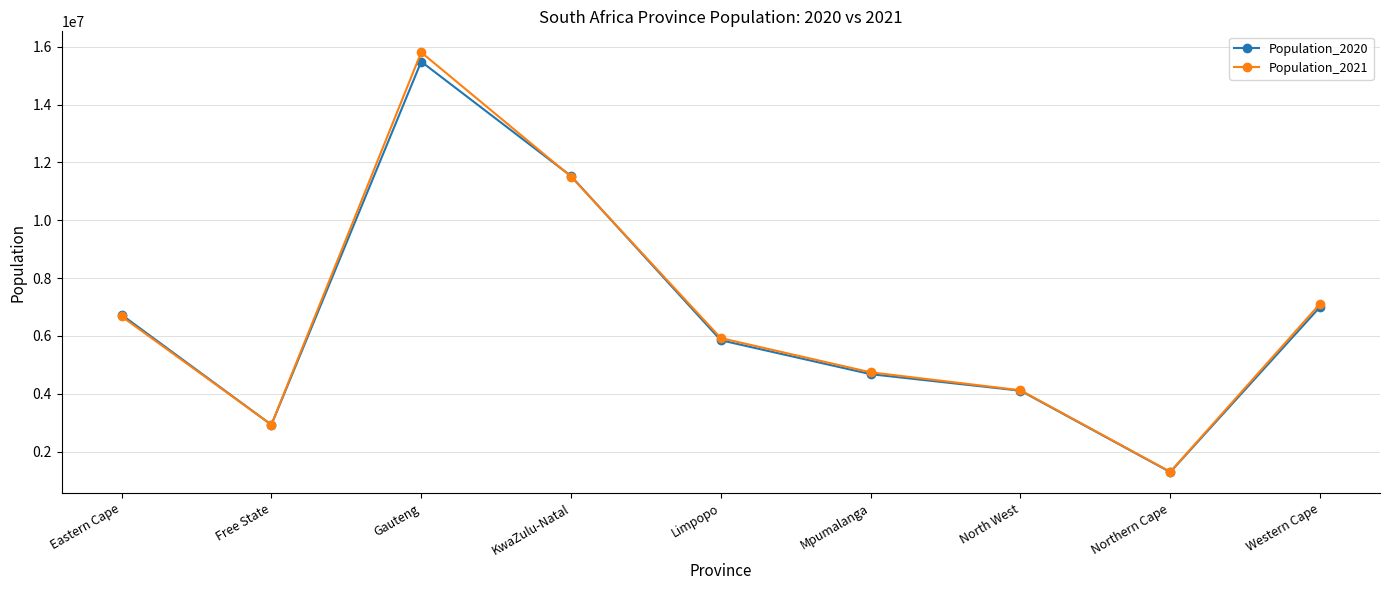

What is the value of the Population_2020 point at the 9th from the left?

7005741